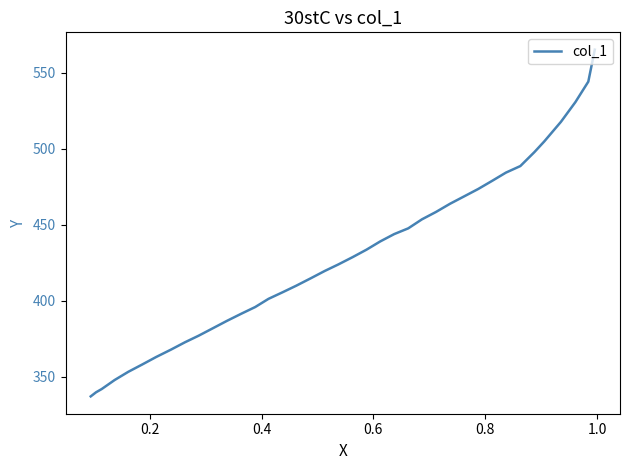

What is the average value?

428.5